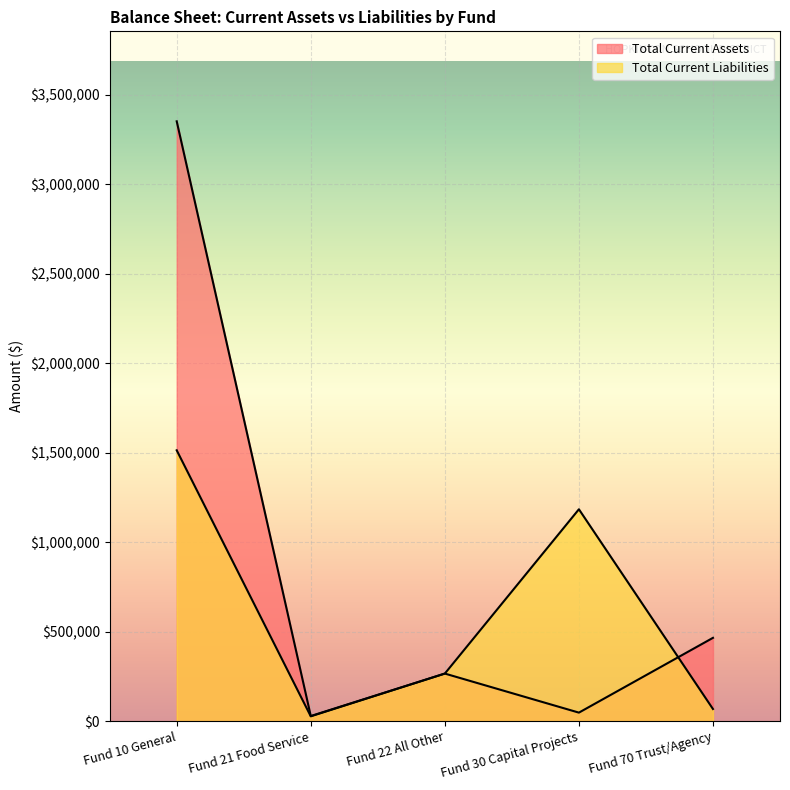

How many intersections are there between Total Current Liabilities and Total Current Assets?

1